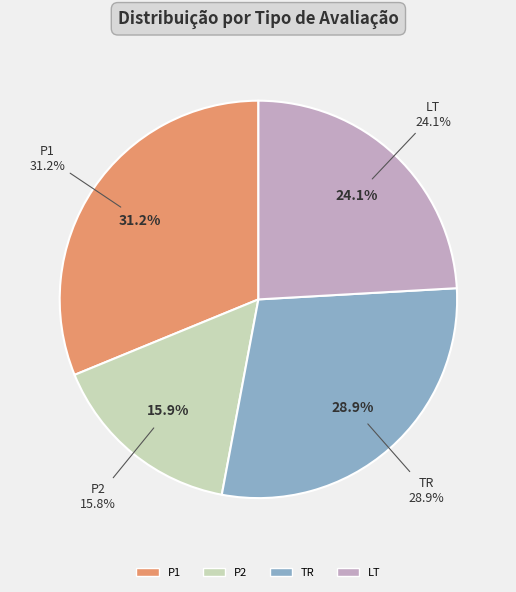

What is the difference between the highest and lowest values at 4?

3.2